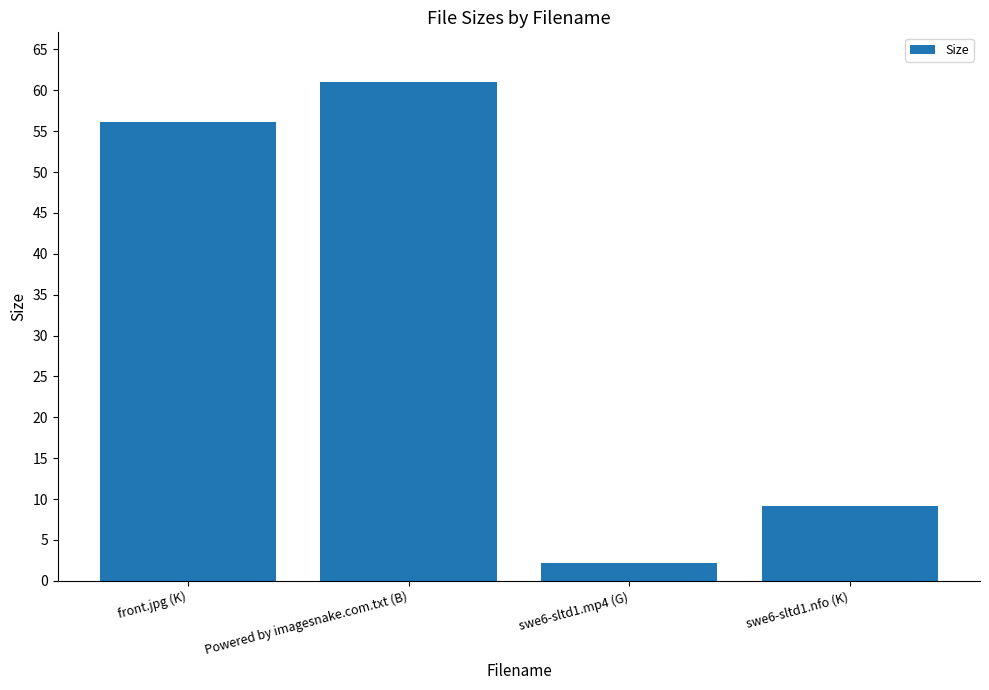

What is the smallest value displayed?

2.2